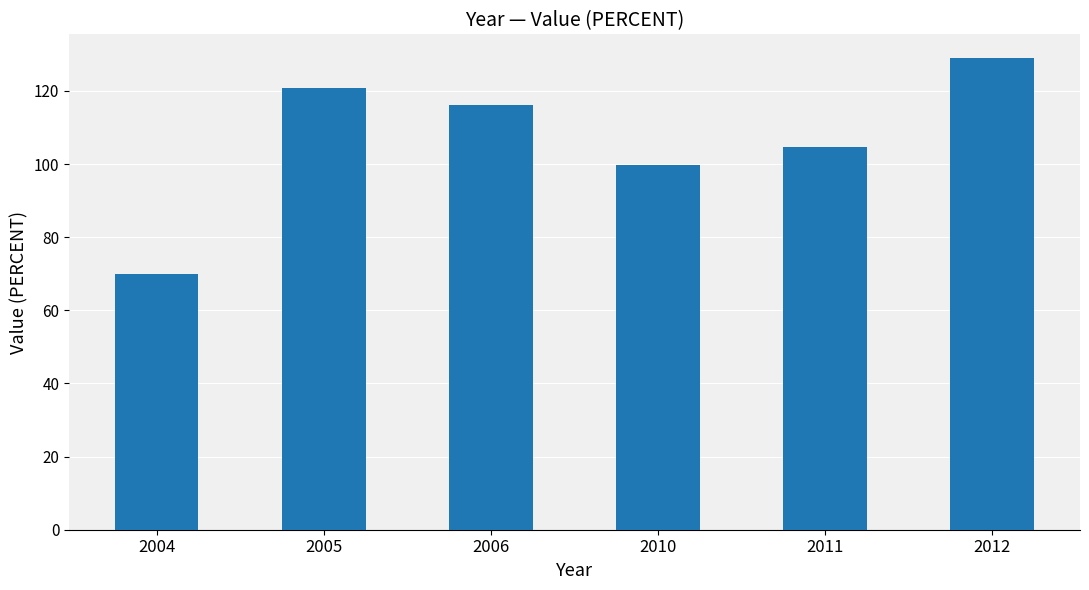

True or false: the data shows 27.1 at 2006.

False